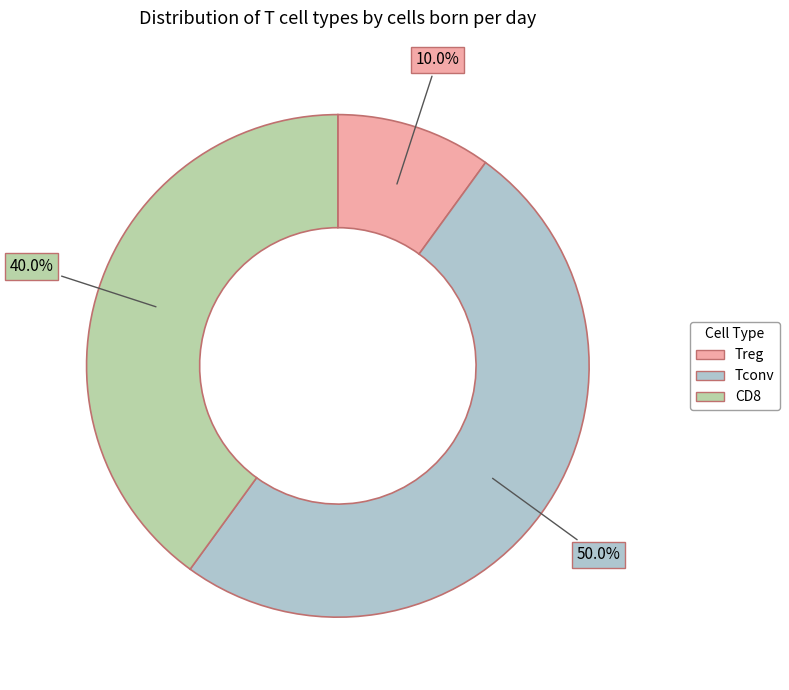

To the nearest percent, what is the difference between the Tconv and Treg slice percentages?

40%